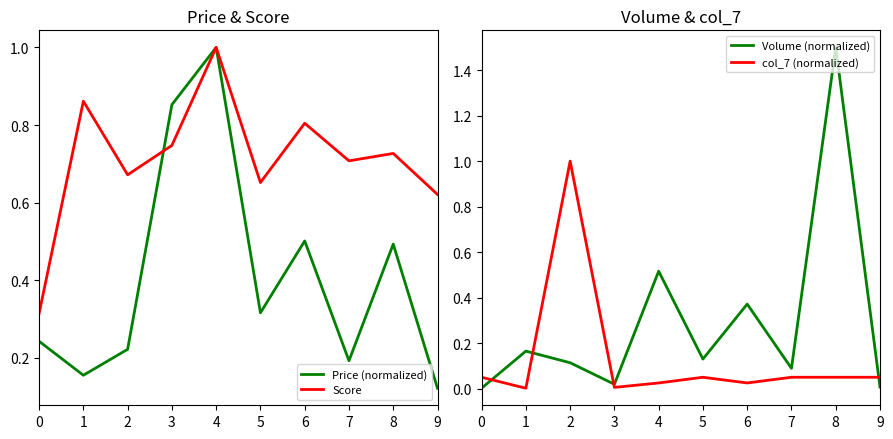

At which category does Price (normalized) reach its first local valley?

1